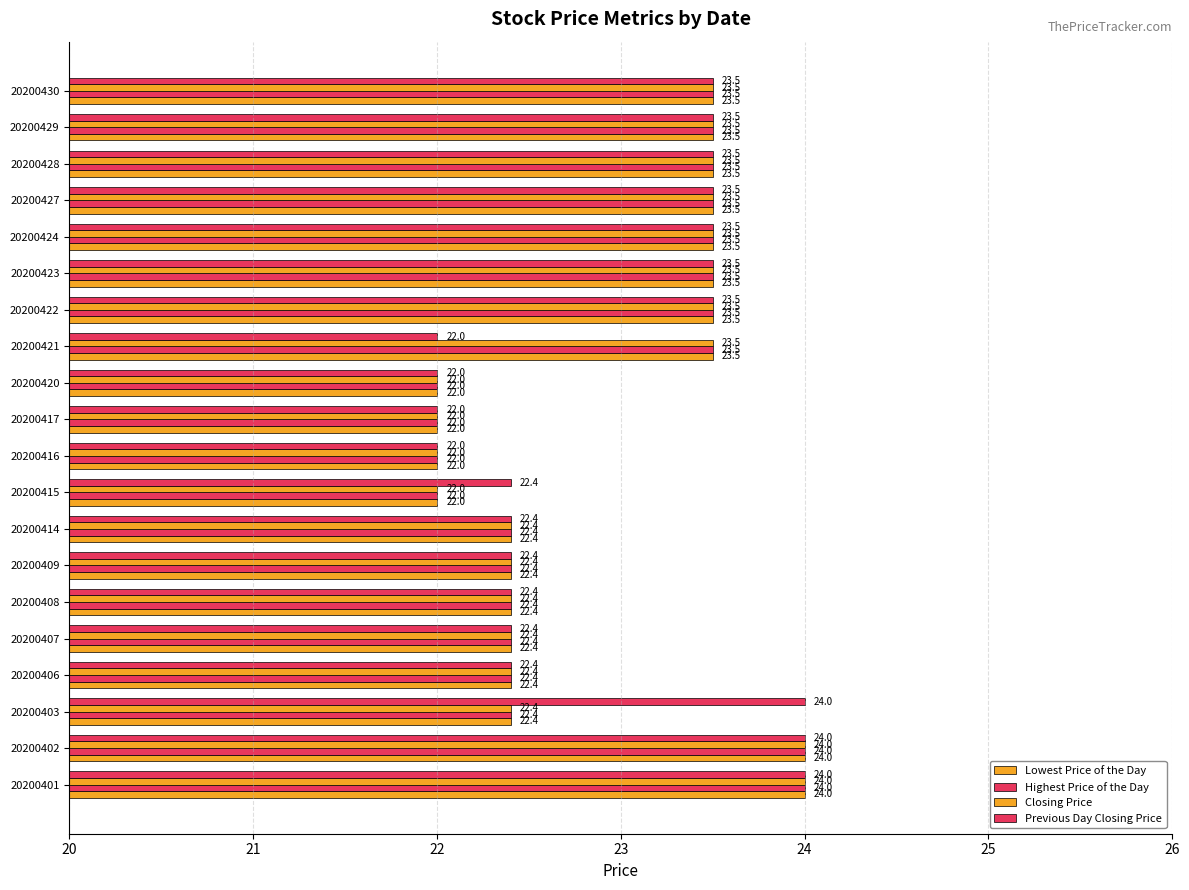

How many data points in Previous Day Closing Price are less than 23?

10